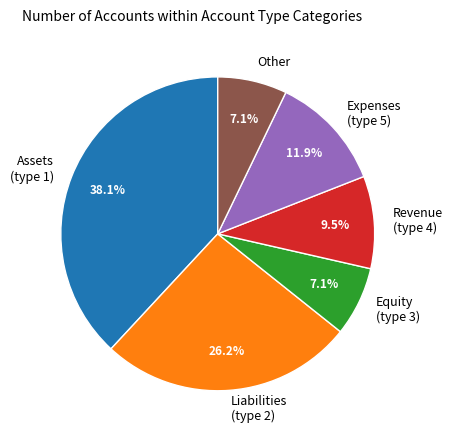

What percentage is NOT represented by Revenue?

90.5%